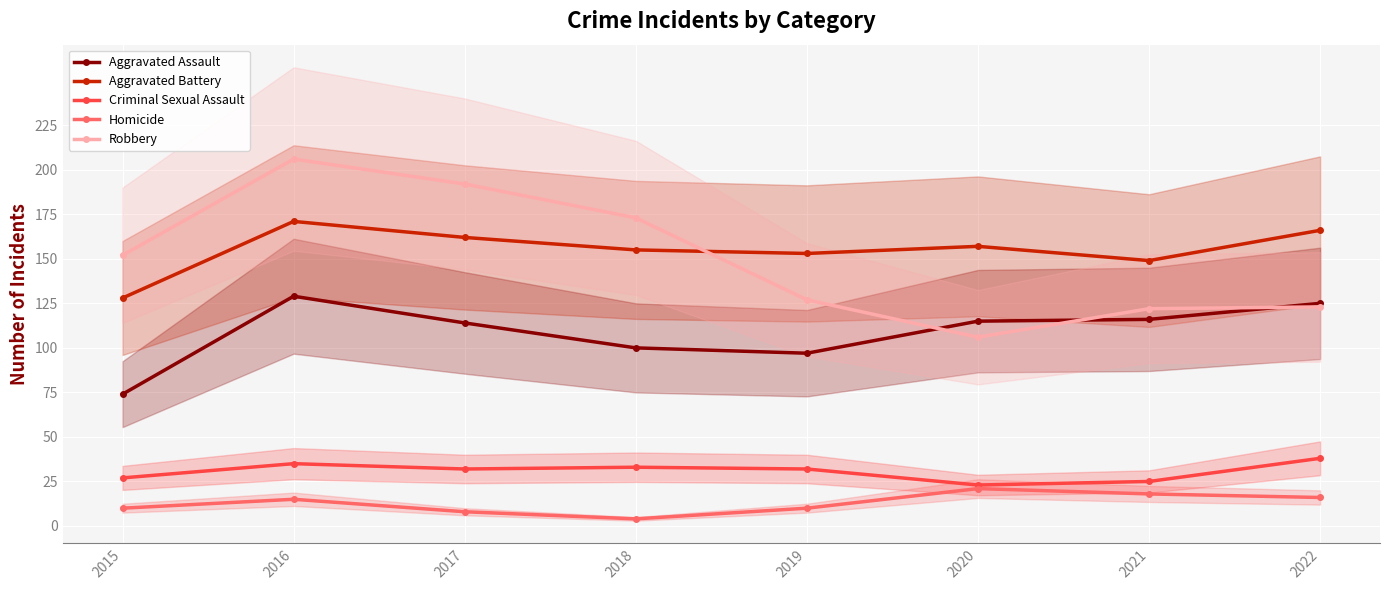

Which has a higher value, 2017 or 2016?

2016